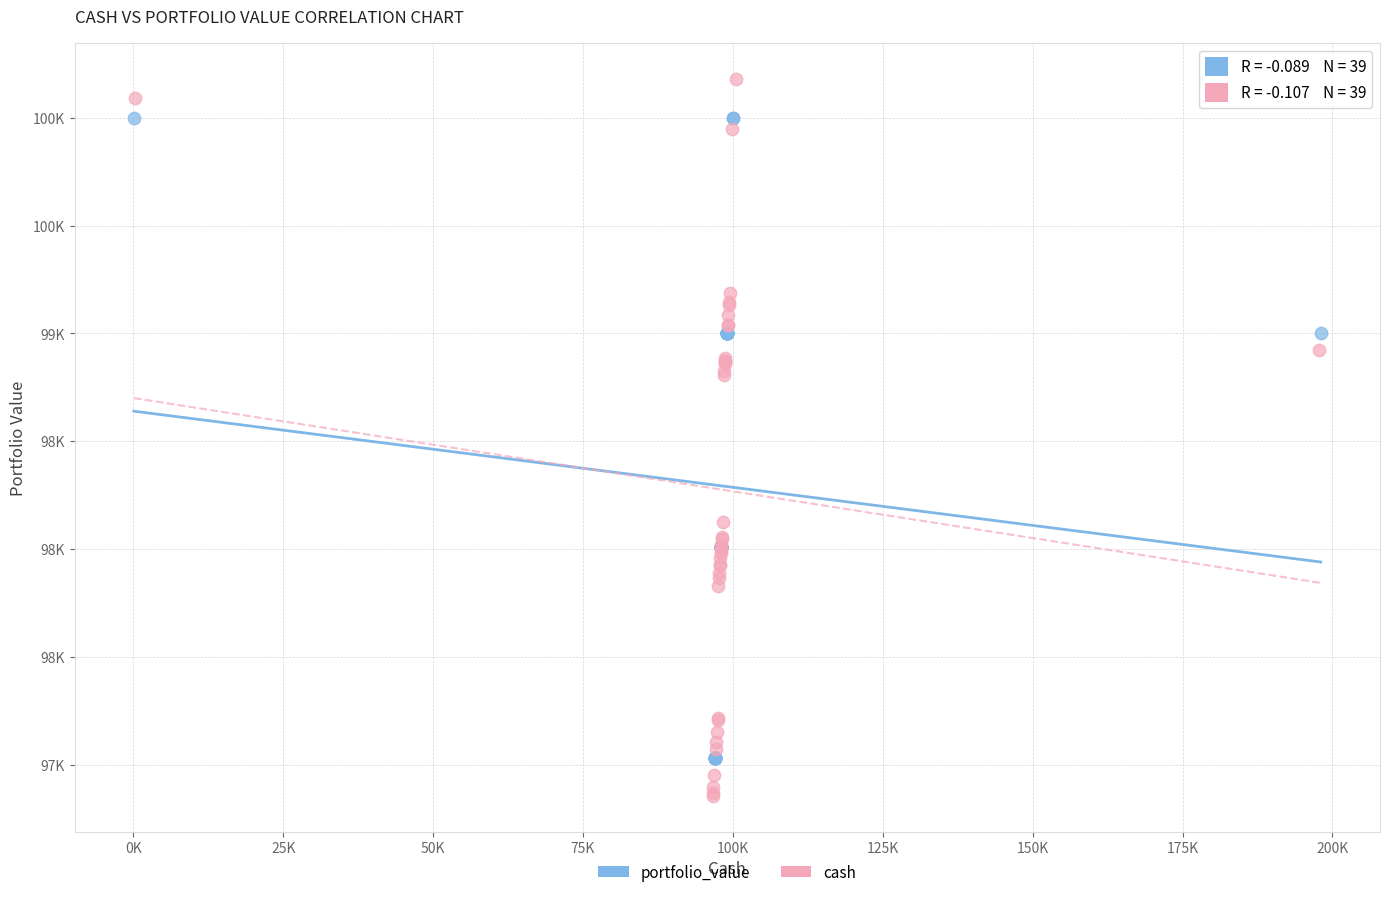

Which series contains the lowest Y value?

cash